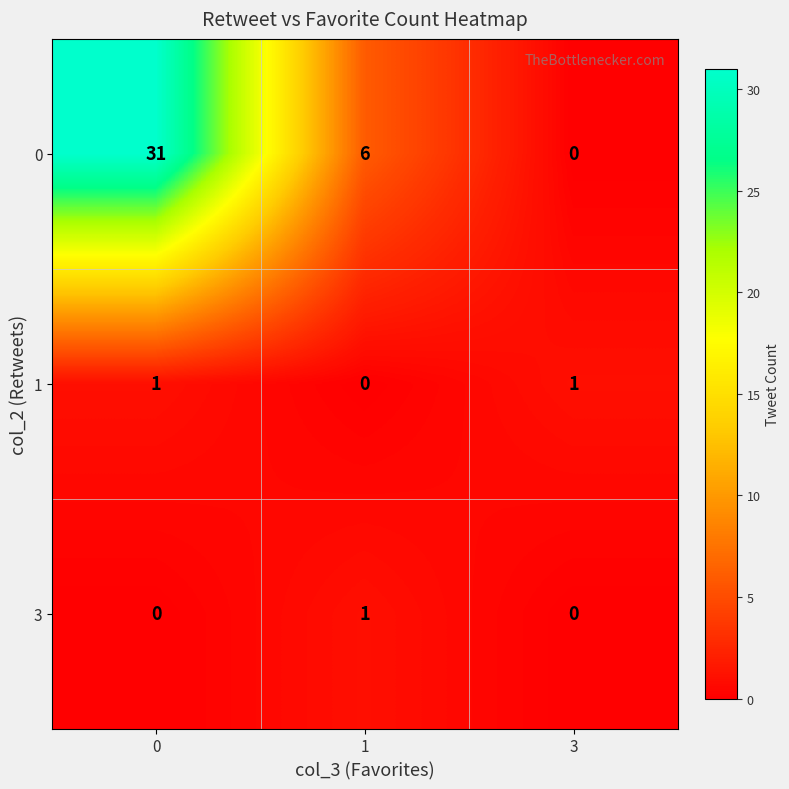

How many data points in 3 are above 0?

1